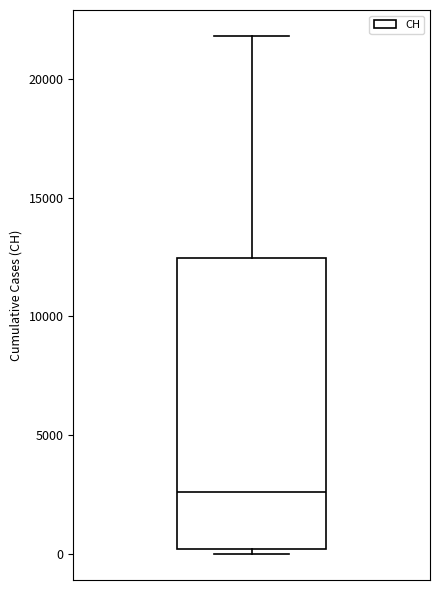

Transcribe this box plot: give where the median line is, the range the box spans, and where the two whiskers end, as read against the y-axis. The values are not printed on the chart, so give them approximately, as read against the axis.

median 2500, box 0 to 12500, whiskers 0 (just below the box's lower edge) to 22000